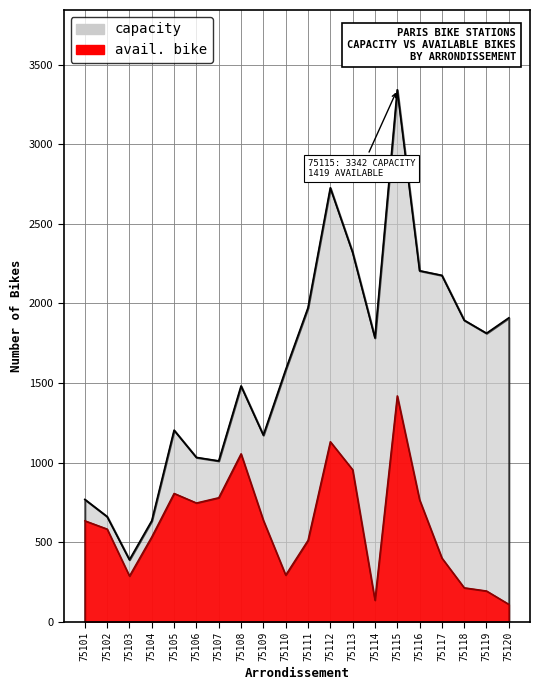

What is the maximum value shown in the chart?

3342